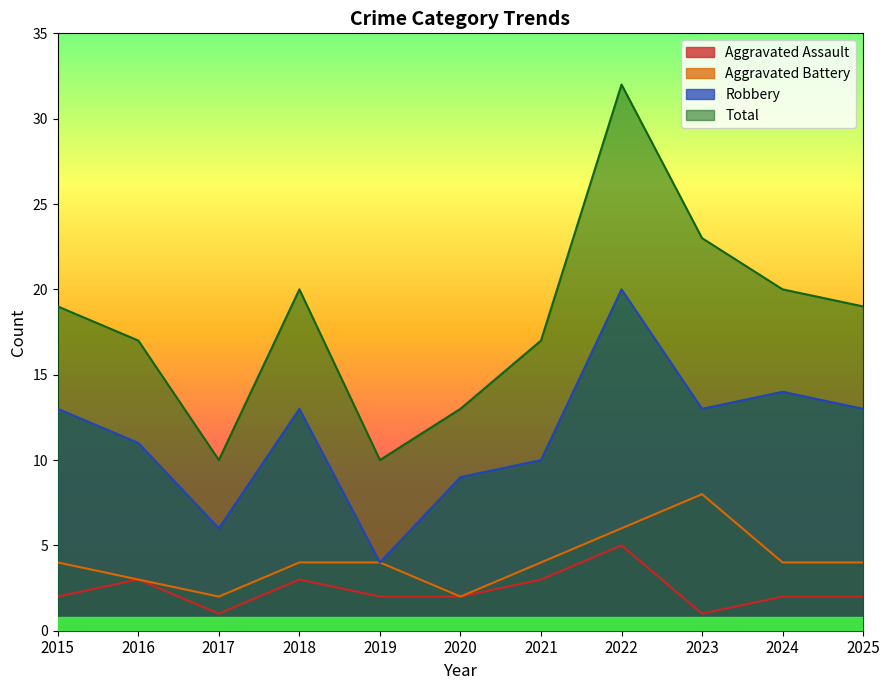

Which category has the lowest value in the Total series?

2017